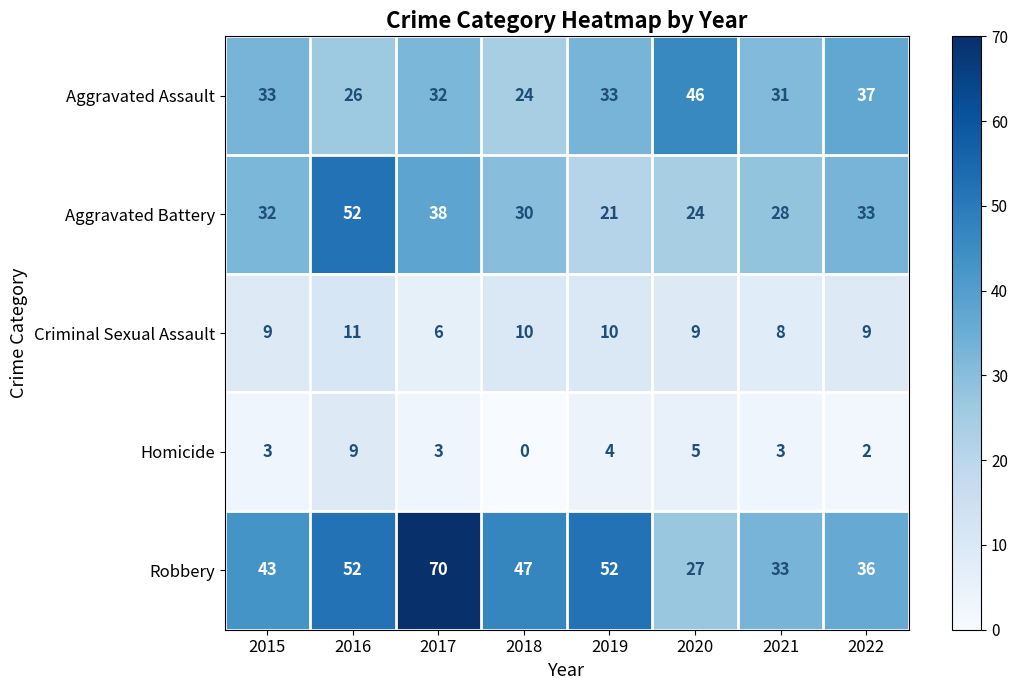

At how many categories does at least one series exceed 66?

1